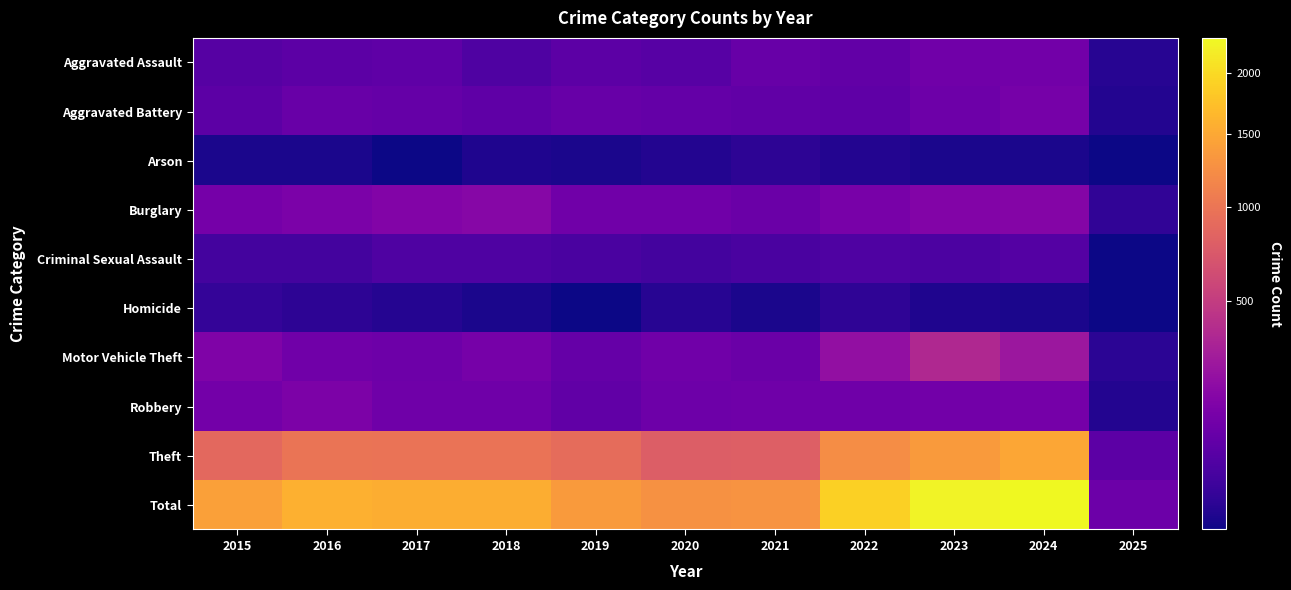

Reading left to right, list all the values displayed in this chart.

Aggravated Assault: 2015=54	2016=66	2017=72	2018=43	2019=65	2020=56	2021=86	2022=78	2023=110	2024=112	2025=6
Aggravated Battery: 2015=64	2016=93	2017=83	2018=70	2019=88	2020=82	2021=75	2022=71	2023=102	2024=127	2025=4
Arson: 2015=2	2016=2	2017=1	2018=3	2019=2	2020=4	2021=8	2022=4	2023=2	2024=2	2025=0
Burglary: 2015=121	2016=139	2017=162	2018=176	2019=110	2020=110	2021=95	2022=132	2023=161	2024=169	2025=11
Criminal Sexual Assault: 2015=28	2016=28	2017=44	2018=43	2019=36	2020=27	2021=36	2022=43	2023=38	2024=50	2025=1
Homicide: 2015=13	2016=8	2017=5	2018=2	2019=0	2020=6	2021=2	2022=10	2023=3	2024=2	2025=0
Motor Vehicle Theft: 2015=152	2016=110	2017=104	2018=127	2019=84	2020=109	2021=96	2022=219	2023=363	2024=259	2025=7
Robbery: 2015=117	2016=144	2017=105	2018=107	2019=75	2020=102	2021=105	2022=108	2023=113	2024=121	2025=4
Theft: 2015=874	2016=999	2017=979	2018=977	2019=914	2020=782	2021=791	2022=1235	2023=1363	2024=1478	2025=65
Total: 2015=1425	2016=1589	2017=1555	2018=1548	2019=1374	2020=1278	2021=1294	2022=1900	2023=2255	2024=2320	2025=98